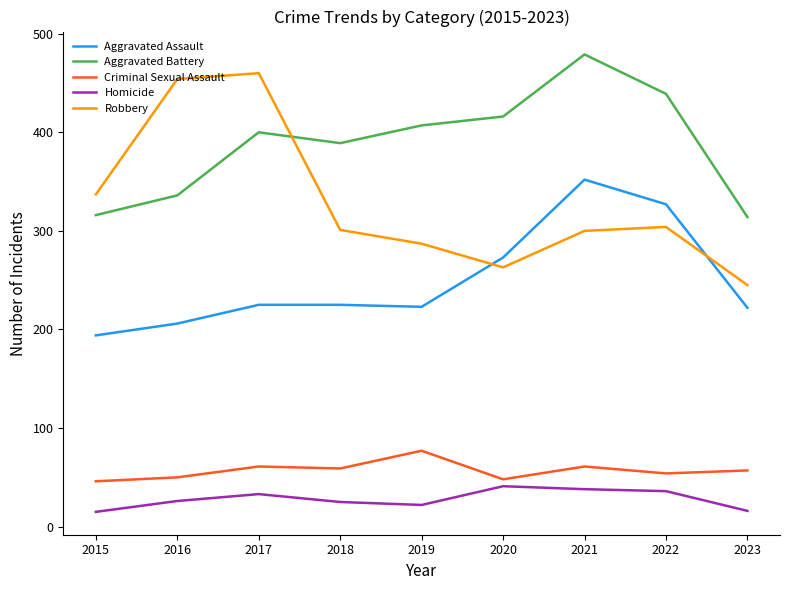

Which category has the highest value across all series?

2021